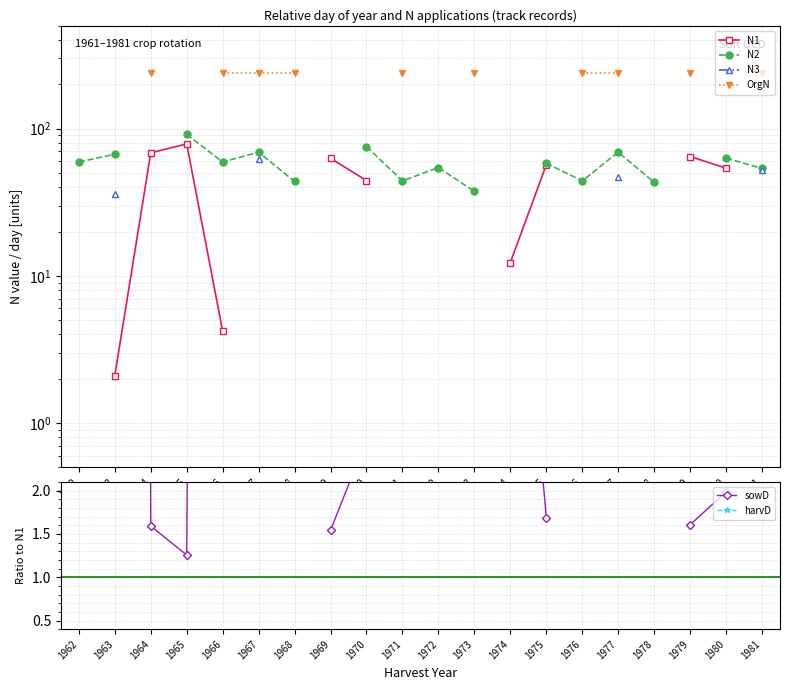

What is the smallest value displayed?

1.3